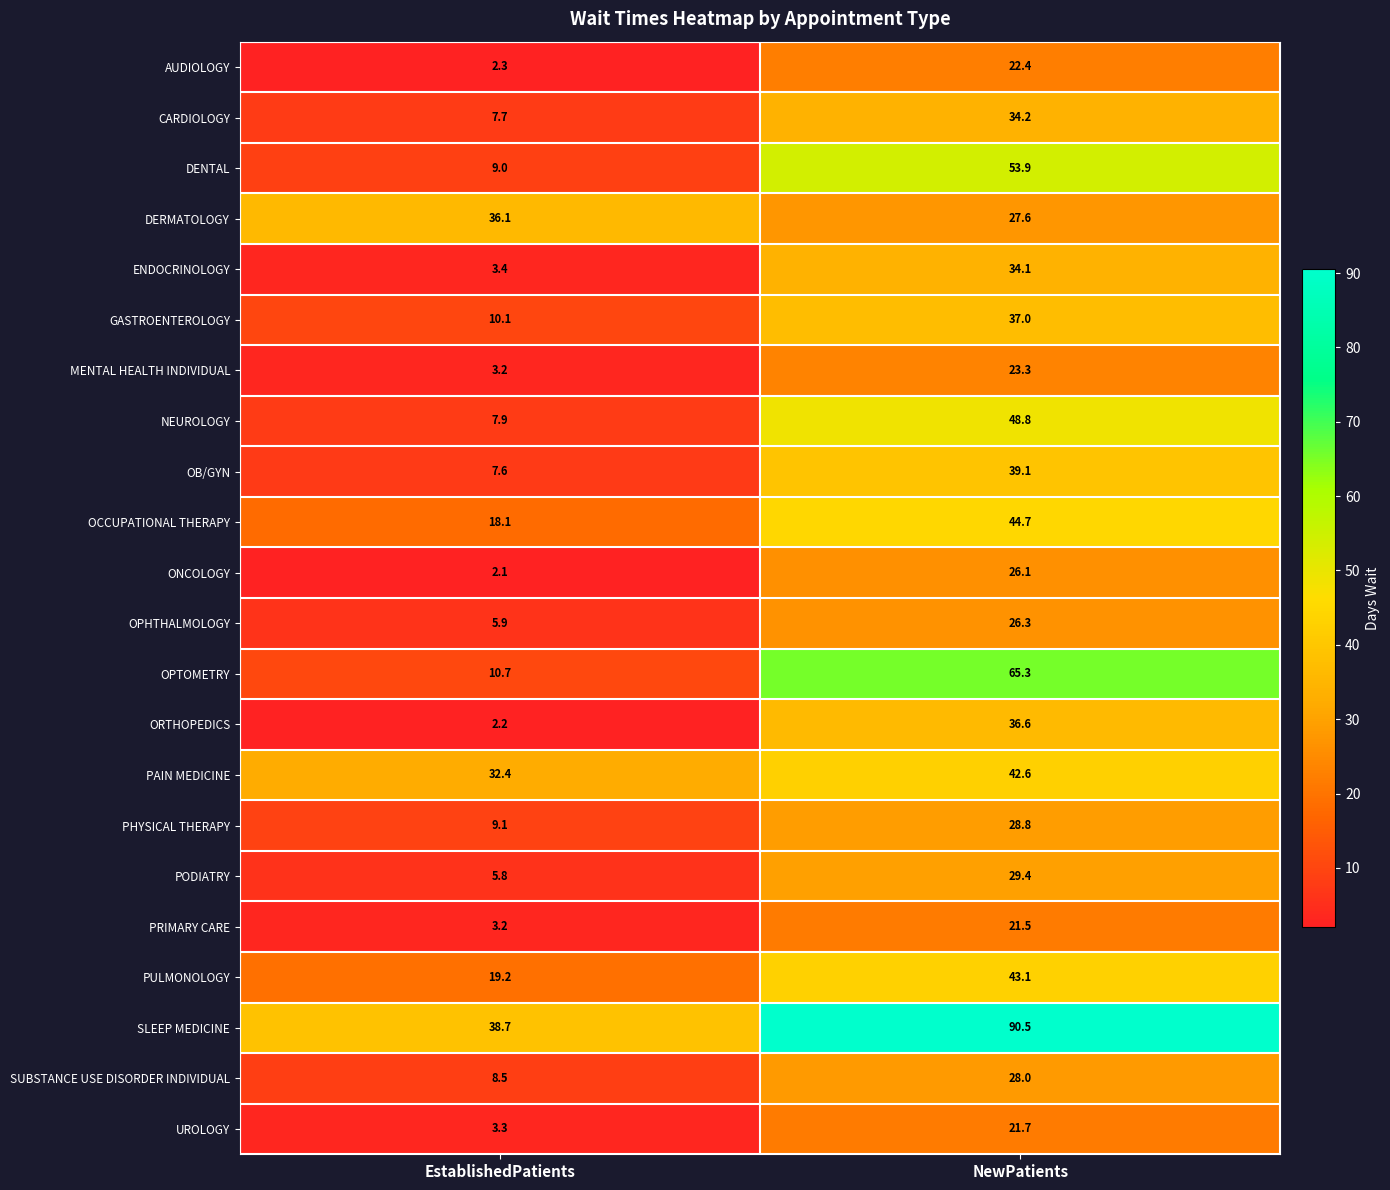

The value of DERMATOLOGY at EstablishedPatients is 59.6. True or false?

False